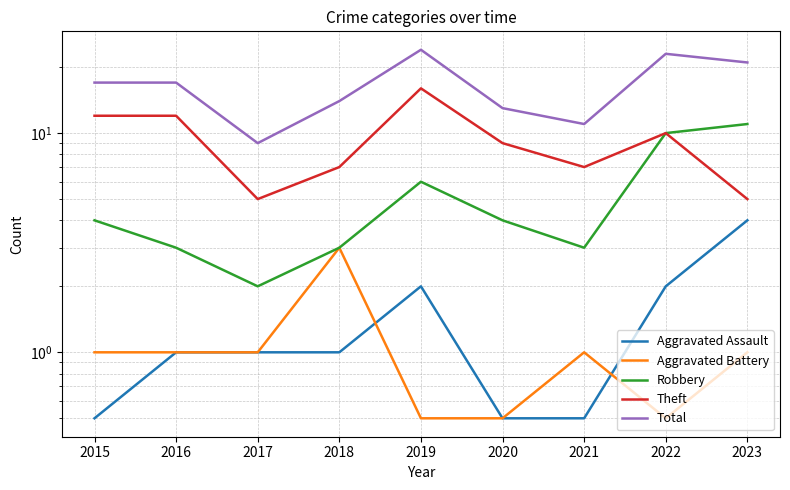

Reading left to right, list all the values displayed in this chart.

Aggravated Assault: 2015=0.5	2016=1.0	2017=1.0	2018=1.0	2019=2.0	2020=0.5	2021=0.5	2022=2.0	2023=4.0
Aggravated Battery: 2015=1.0	2016=1.0	2017=1.0	2018=3.0	2019=0.5	2020=0.5	2021=1.0	2022=0.5	2023=1.0
Robbery: 2015=4.0	2016=3.0	2017=2.0	2018=3.0	2019=6.0	2020=4.0	2021=3.0	2022=10.0	2023=11.0
Theft: 2015=12.0	2016=12.0	2017=5.0	2018=7.0	2019=16.0	2020=9.0	2021=7.0	2022=10.0	2023=5.0
Total: 2015=17.0	2016=17.0	2017=9.0	2018=14.0	2019=24.0	2020=13.0	2021=11.0	2022=23.0	2023=21.0